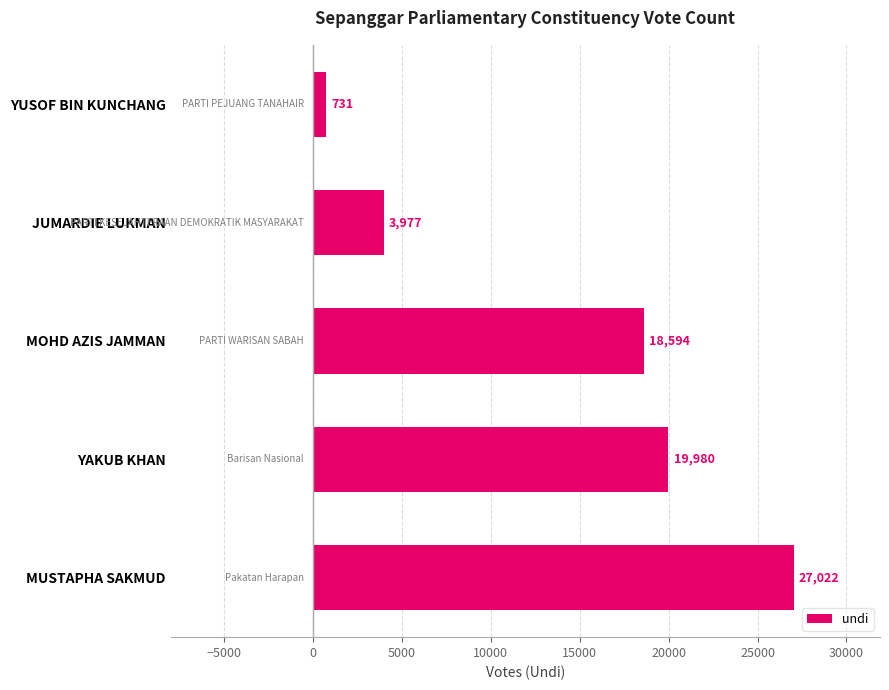

Rank the categories by value from highest to lowest.

MUSTAPHA SAKMUD, YAKUB KHAN, MOHD AZIS JAMMAN, JUMARDIE LUKMAN, YUSOF BIN KUNCHANG